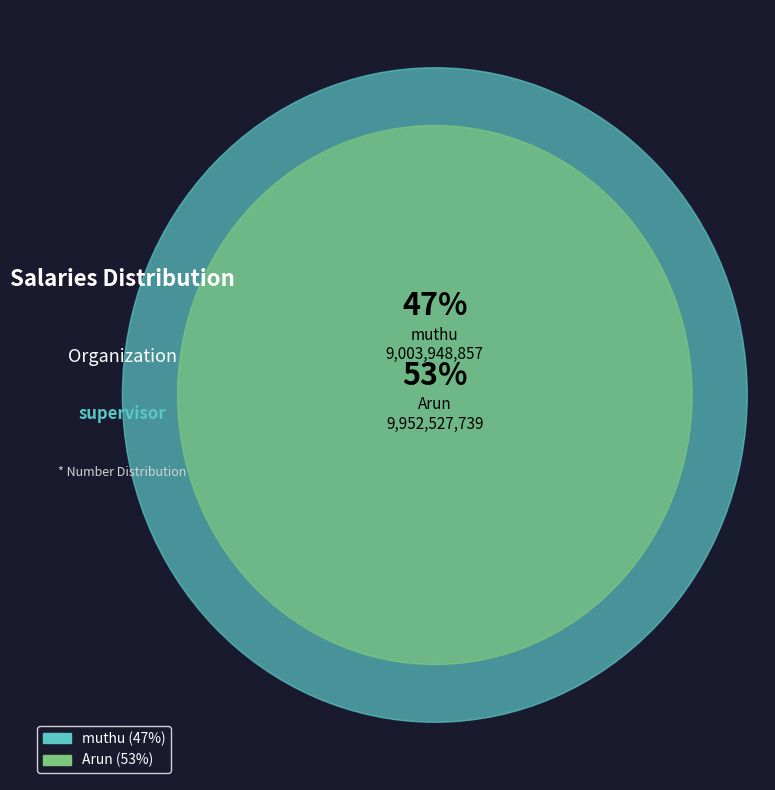

What is the total percentage of muthu and Arun?

100.0%